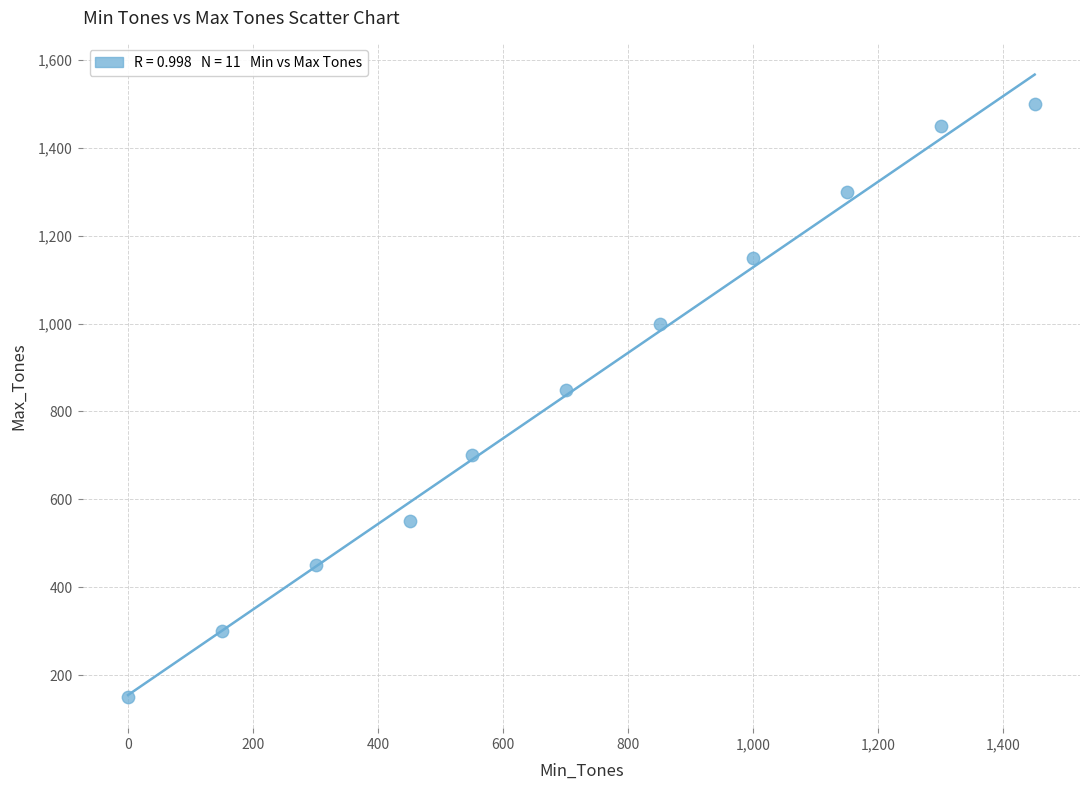

What is the average X value?

719